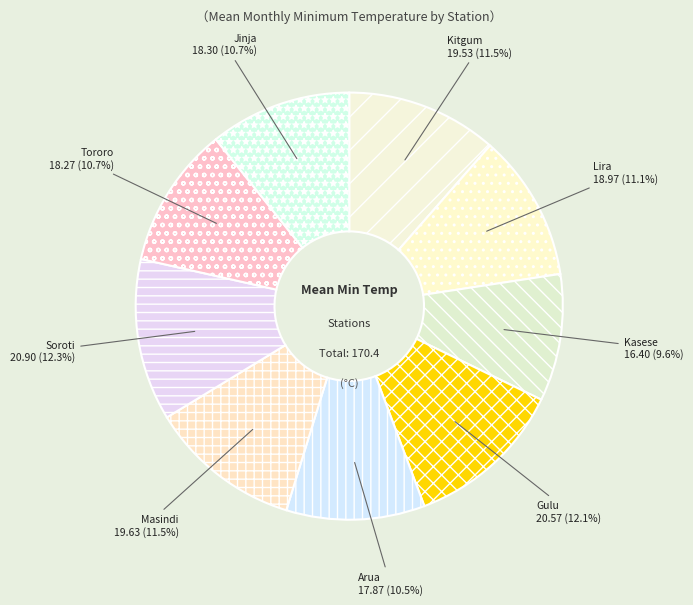

Which slice is the smallest?

Kasese